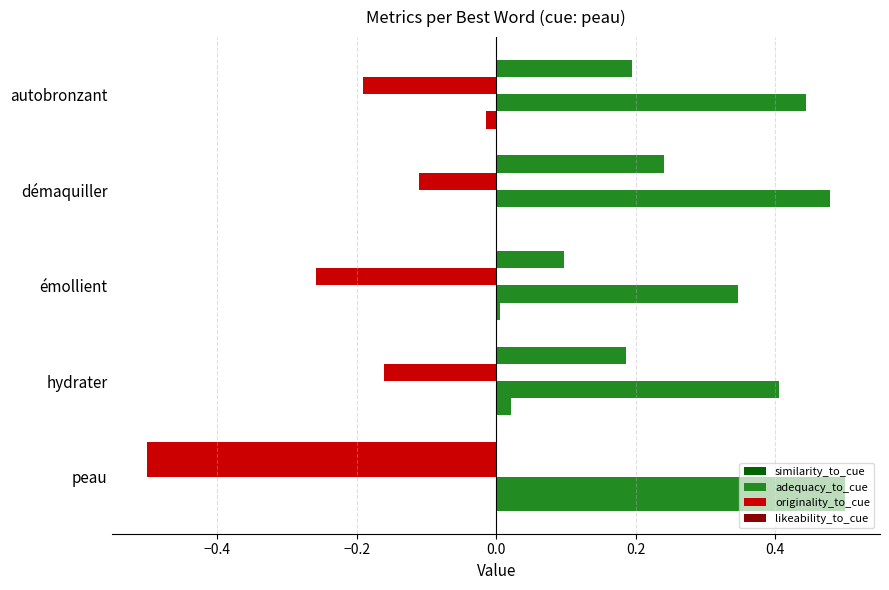

How many data points does each series have?

5